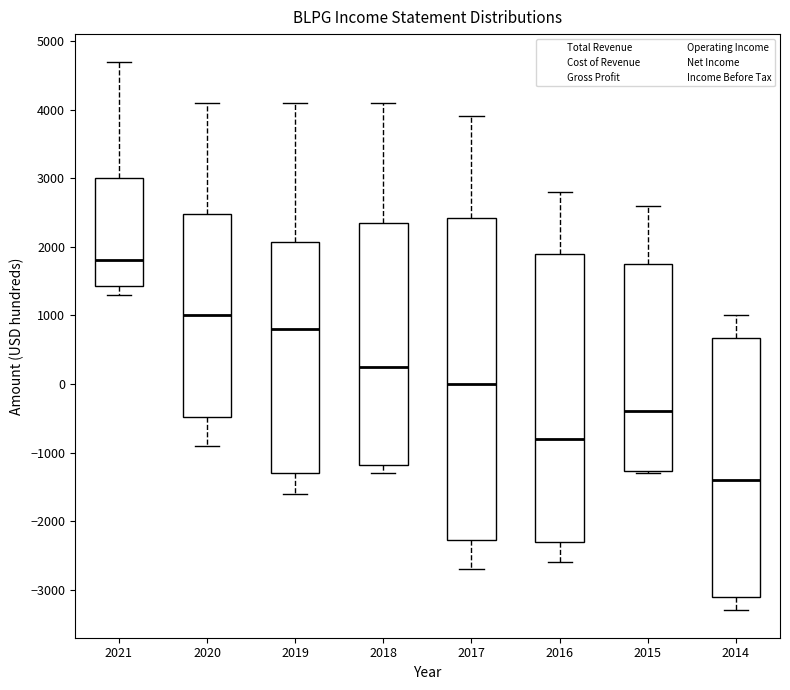

Where does the median line of the box at x = 2021 sit on the y-axis? The values are not printed on the chart, so give them approximately, as read against the axis.

1800